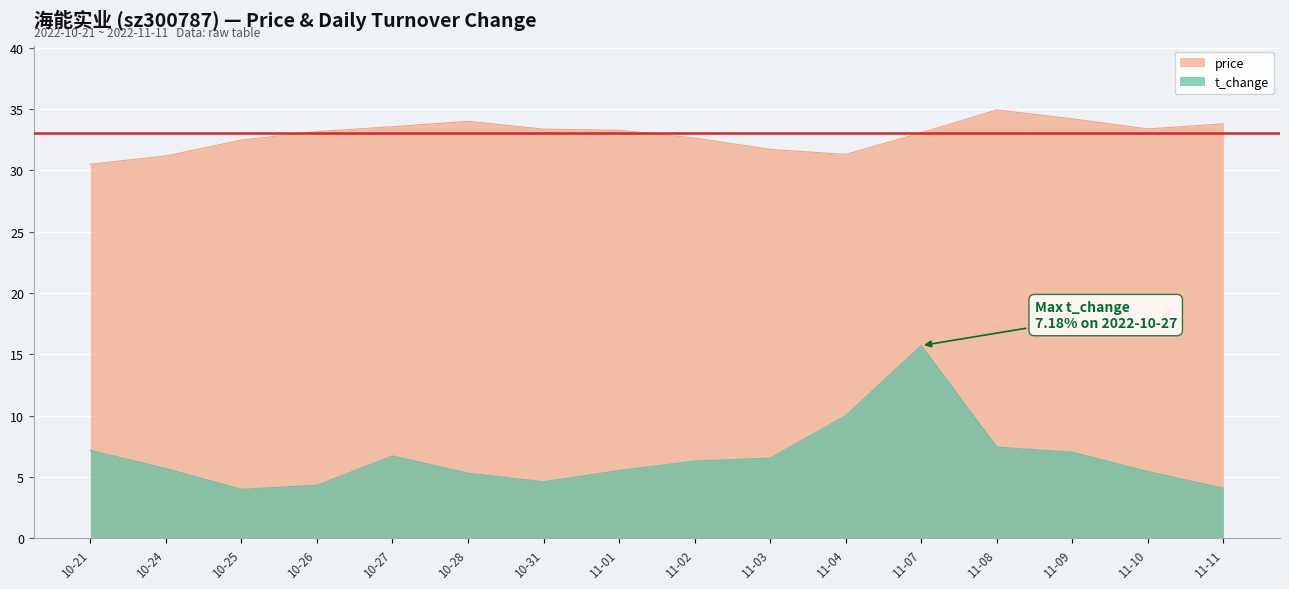

What is the difference between the highest and lowest values at 10-24?

25.5